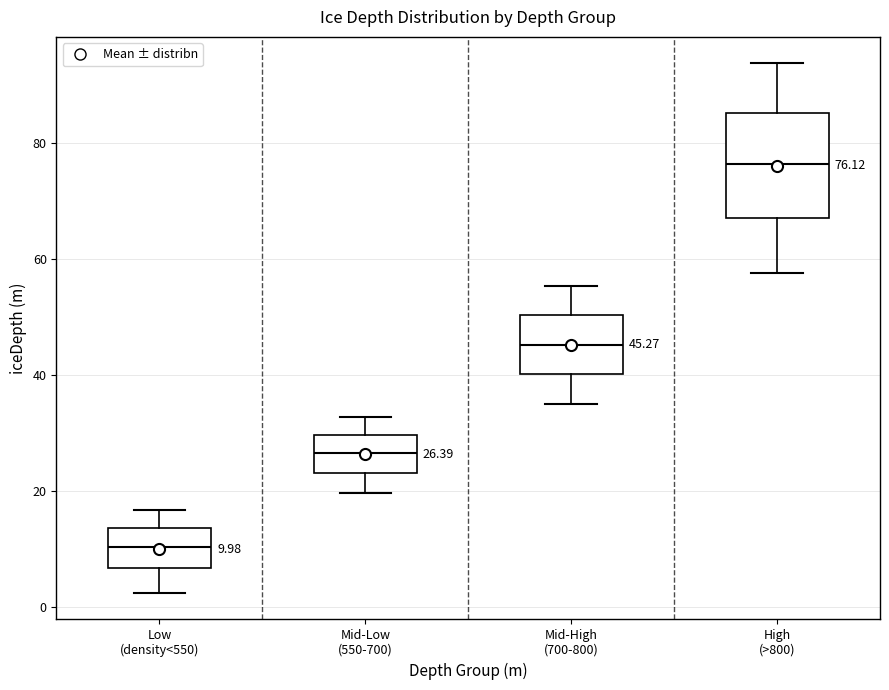

Which box has the lowest median line?

Low (density<550)